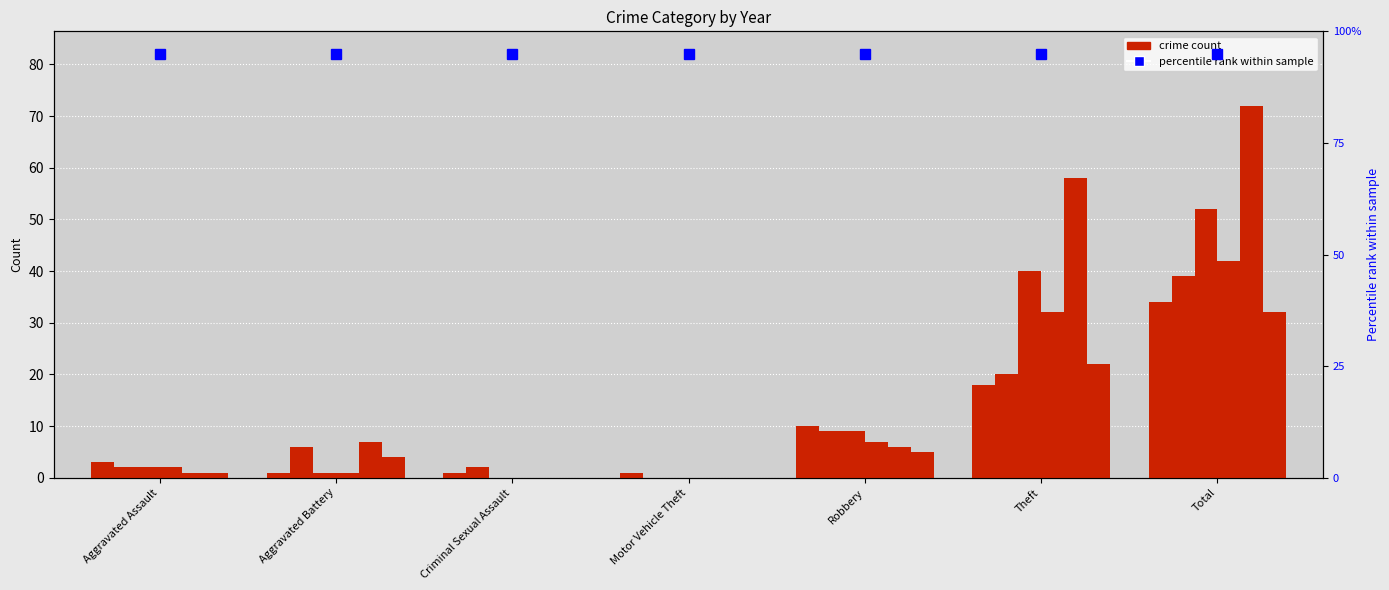

Is the value of 2020 at Total greater than the value of 2022 at Total?

No